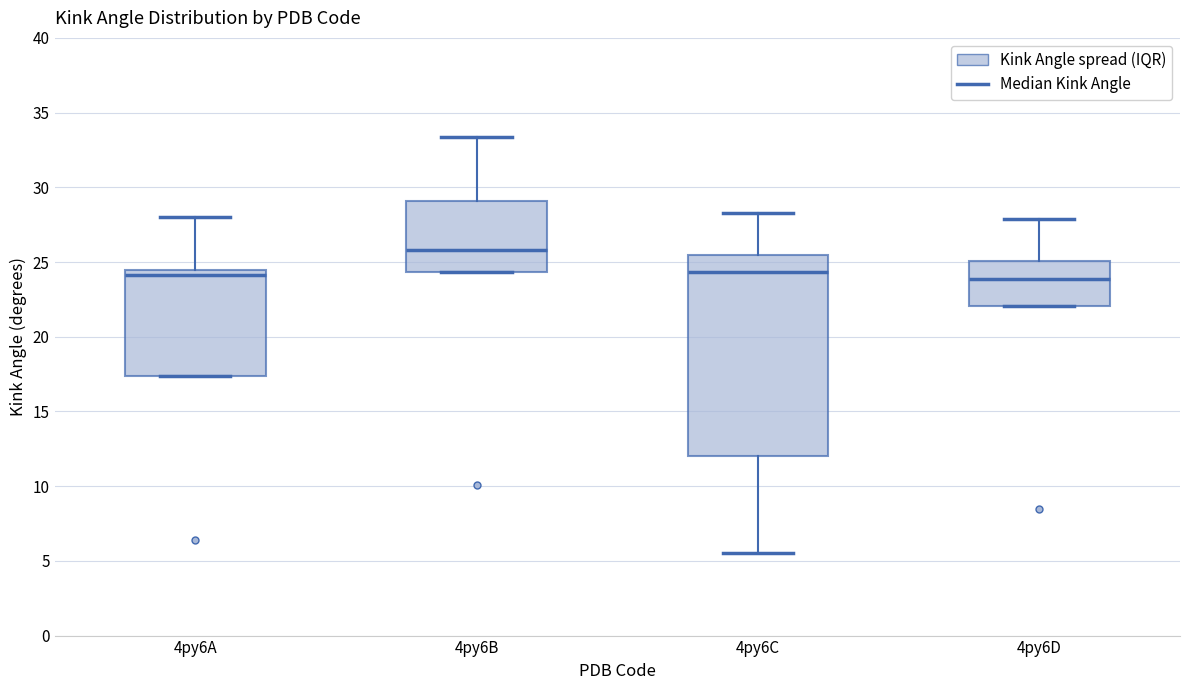

Reading left to right, transcribe this box plot: for each box, give where its median line is, the range the box spans, and where its two whiskers end, as read against the y-axis. The values are not printed on the chart, so give them approximately, as read against the axis.

4py6A: median 24.0, box 17.5 to 24.5, whiskers 17.5 to 28.0
4py6B: median 26.0, box 24.5 to 29.0, whiskers 24.5 to 33.5
4py6C: median 24.5, box 12.0 to 25.5, whiskers 5.5 to 28.5
4py6D: median 24.0, box 22.0 to 25.0, whiskers 22.0 to 28.0